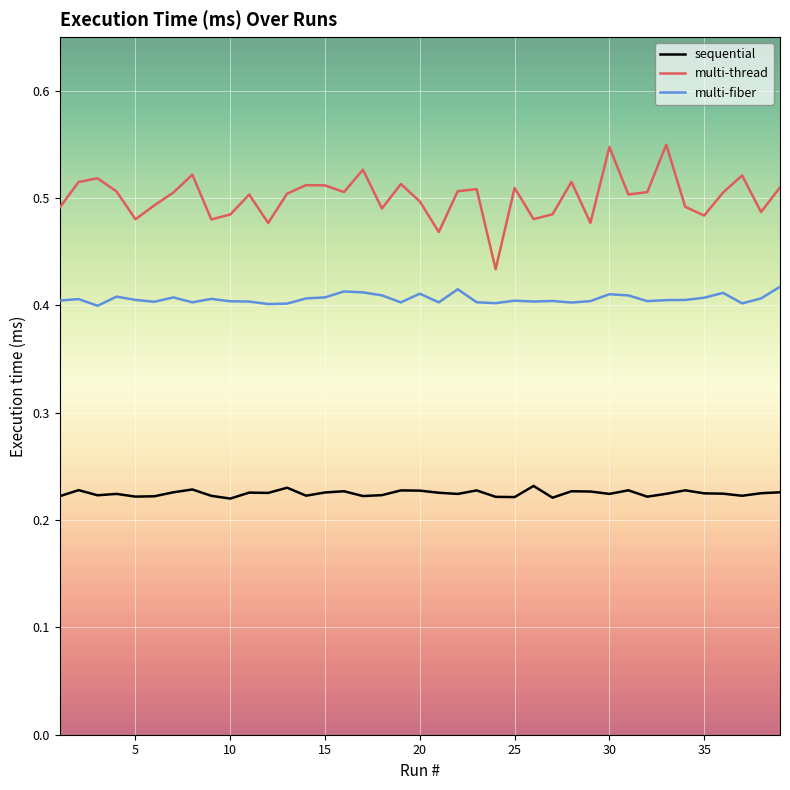

Count the number of categories in the chart.

39